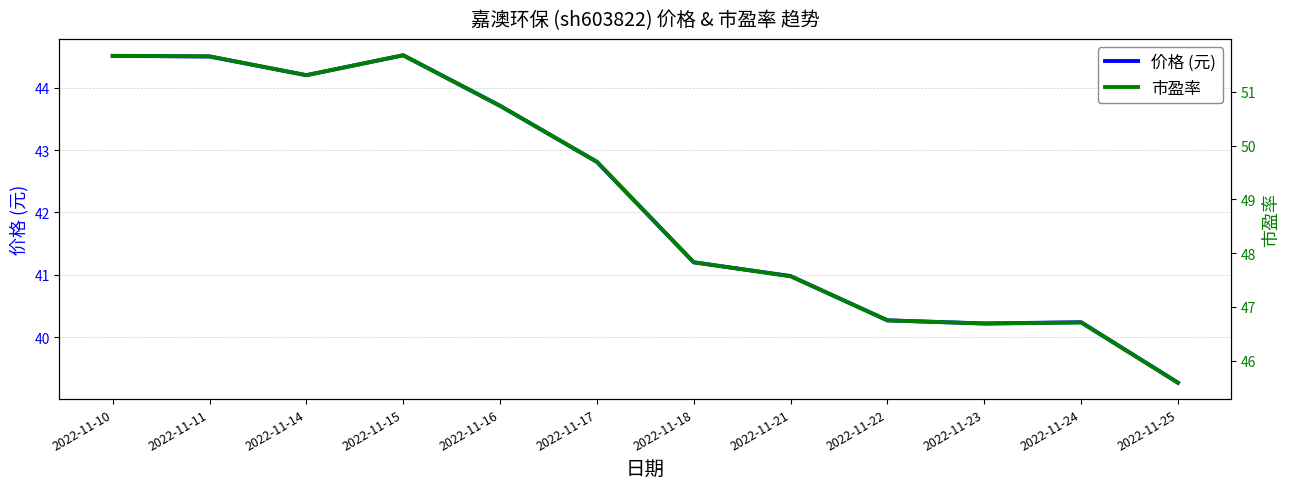

What are all the series names shown in the legend?

价格 (元), 市盈率